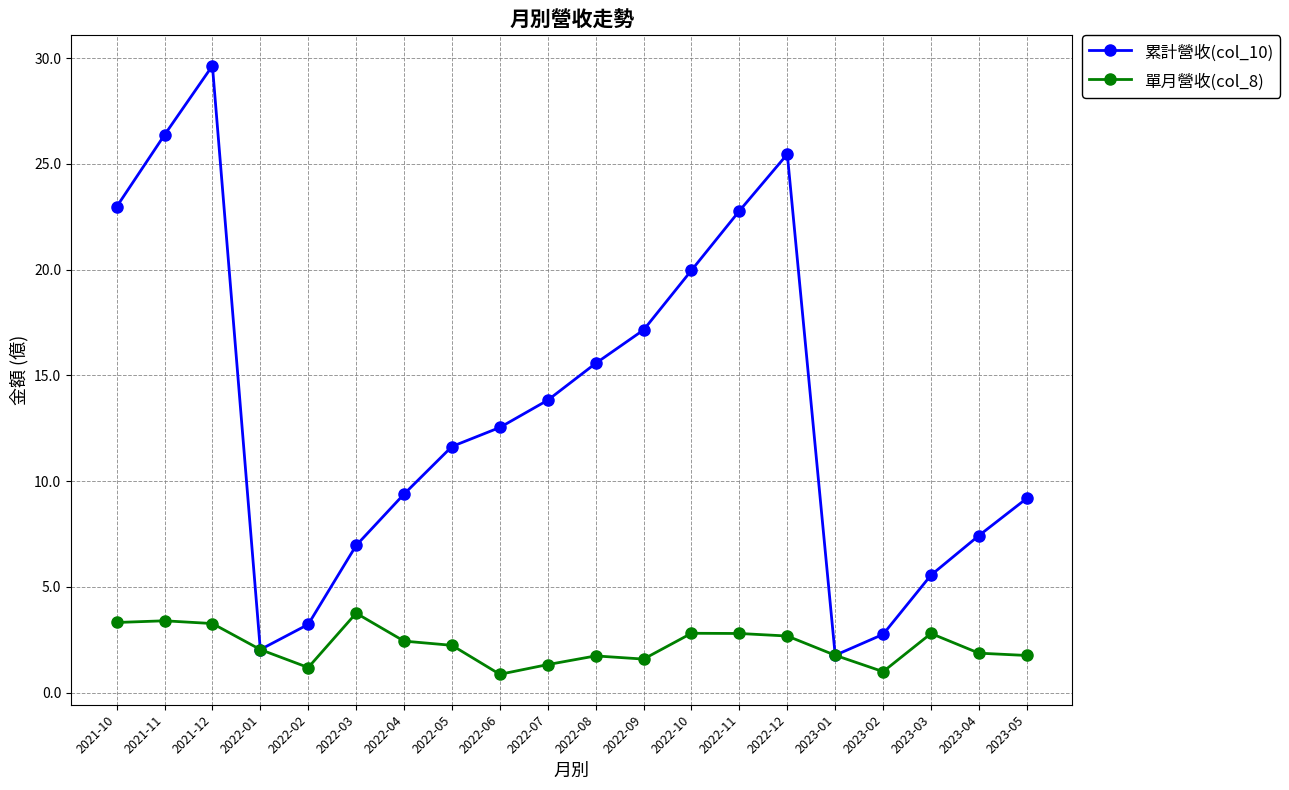

What is the average value of the 累計營收(col_10) series?

13.3